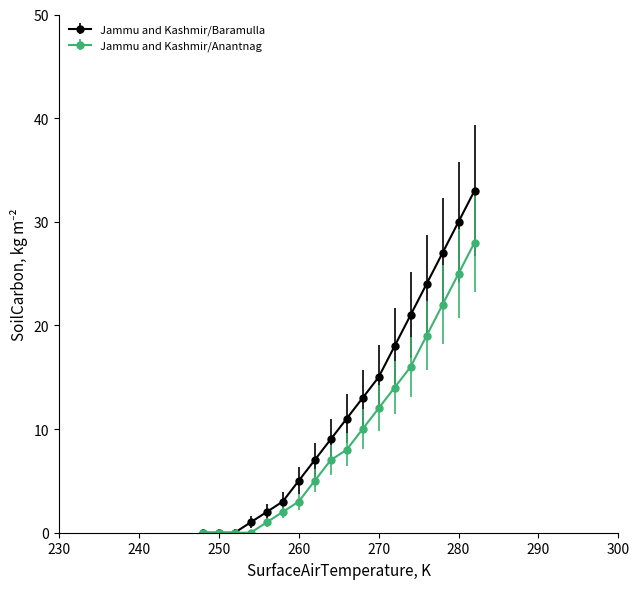

At how many categories does at least one series exceed 4?

12